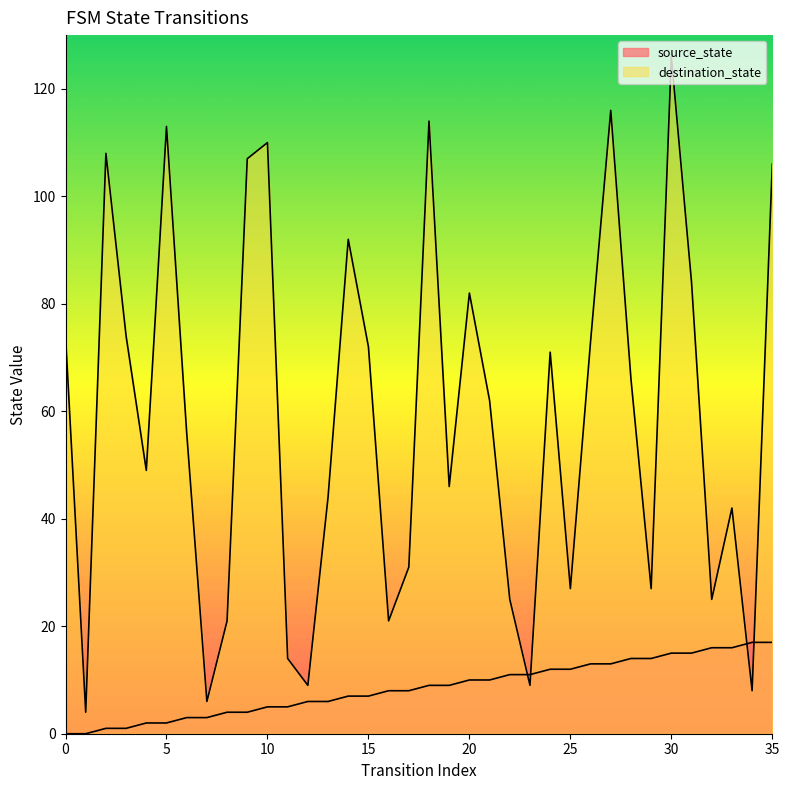

How many lines are shown in the chart?

2